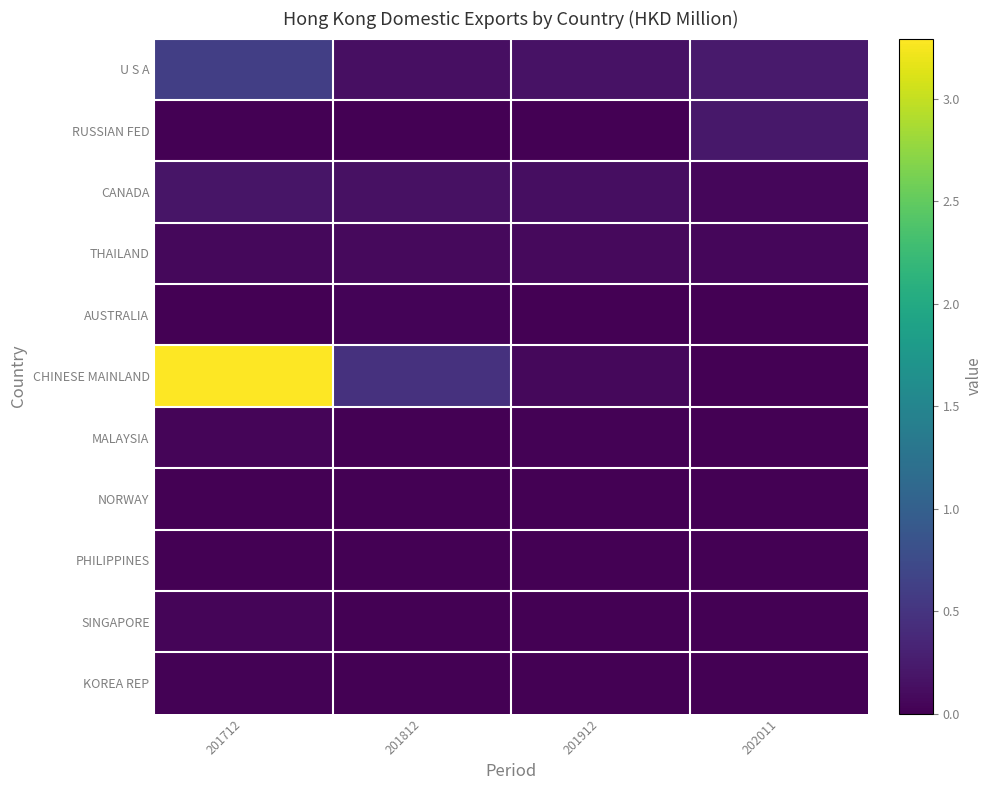

Reading left to right, list all the values displayed in this chart.

U S A: 201712=0.6	201812=0.1	201912=0.2	202011=0.2
RUSSIAN FED: 201712=0.0	201812=0.0	201912=0.0	202011=0.2
CANADA: 201712=0.2	201812=0.1	201912=0.1	202011=0.1
THAILAND: 201712=0.1	201812=0.1	201912=0.1	202011=0.1
AUSTRALIA: 201712=0.0	201812=0.0	201912=0.0	202011=0.0
CHINESE MAINLAND: 201712=3.3	201812=0.5	201912=0.1	202011=0.0
MALAYSIA: 201712=0.0	201812=0.0	201912=0.0	202011=0.0
NORWAY: 201712=0.0	201812=0.0	201912=0.0	202011=0.0
PHILIPPINES: 201712=0.0	201812=0.0	201912=0.0	202011=0.0
SINGAPORE: 201712=0.1	201812=0.0	201912=0.0	202011=0.0
KOREA REP: 201712=0.0	201812=0.0	201912=0.0	202011=0.0